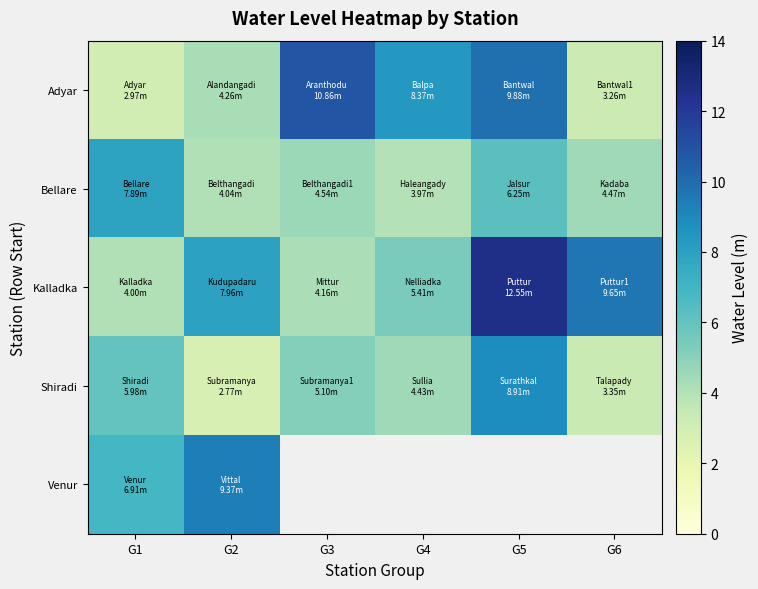

At how many categories does at least one series exceed 11?

1